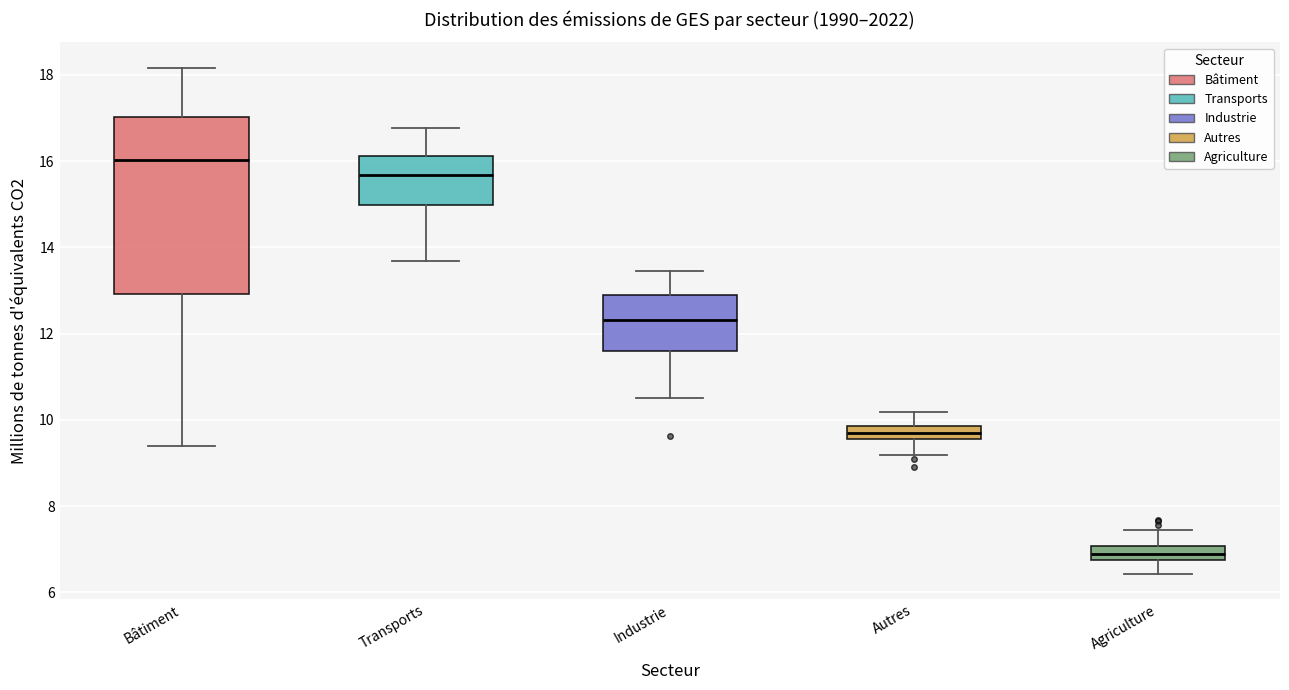

Comparing the boxes themselves (not the whiskers), which one is the tallest?

Bâtiment